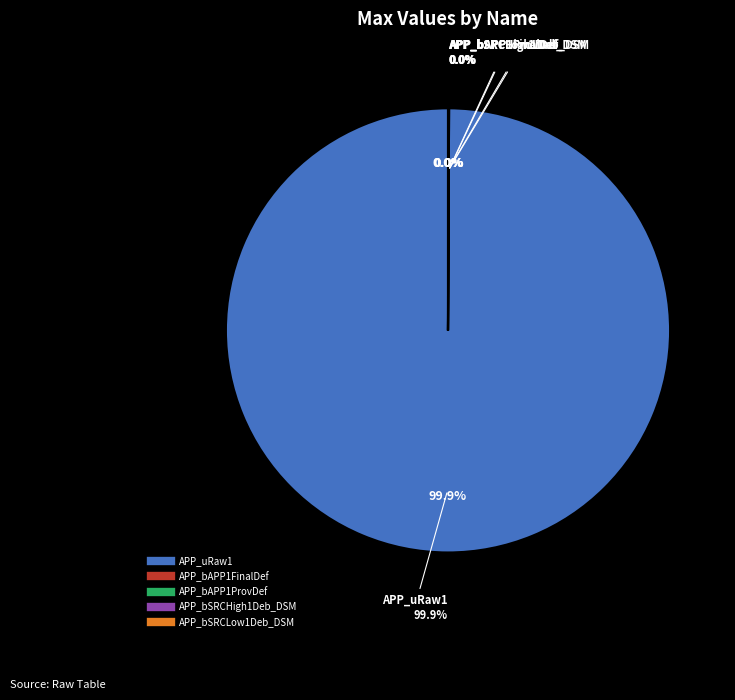

Do APP_bAPP1FinalDef and APP_bAPP1ProvDef together represent more than half of the pie?

No